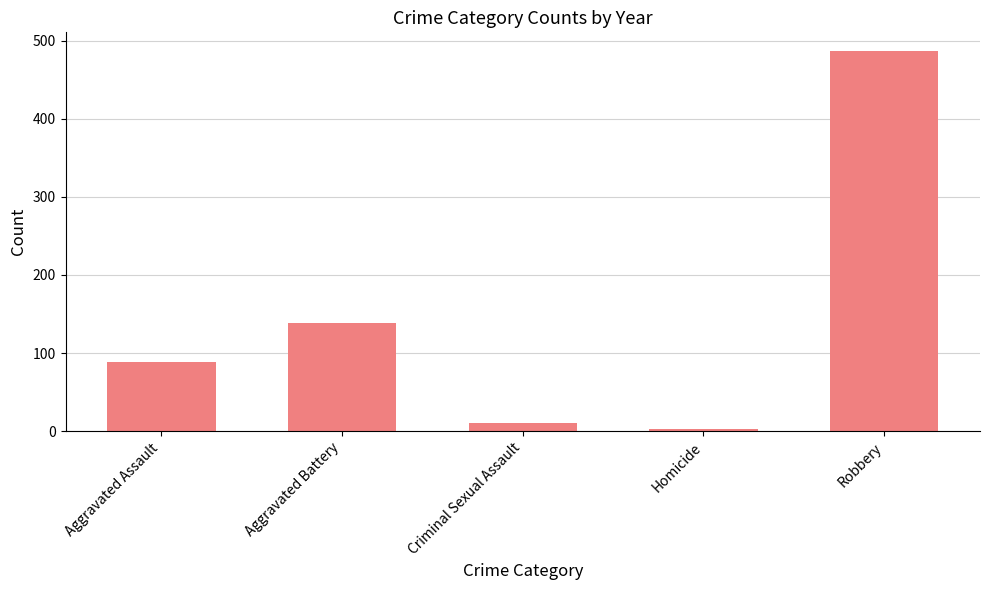

What value does the data have at Criminal Sexual Assault?

10.6